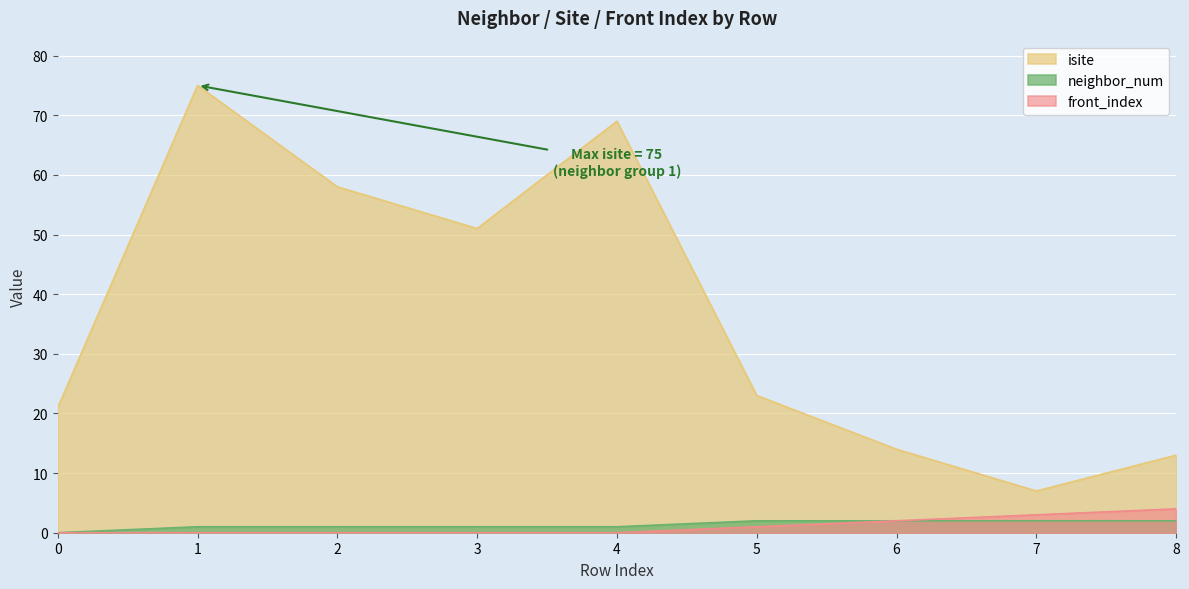

True or false: front_index has more than 1 points higher than both neighbors.

False